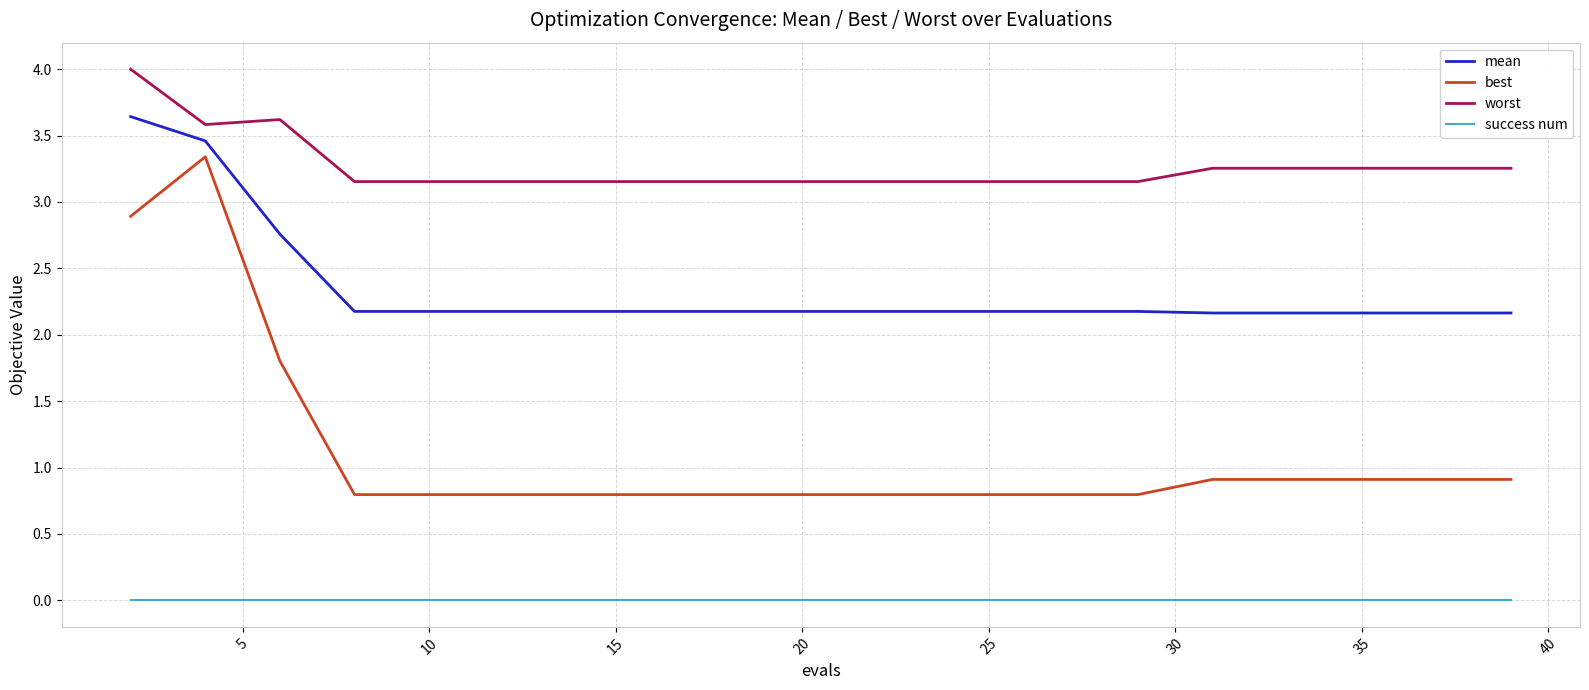

True or false: worst and best cross at least once.

False